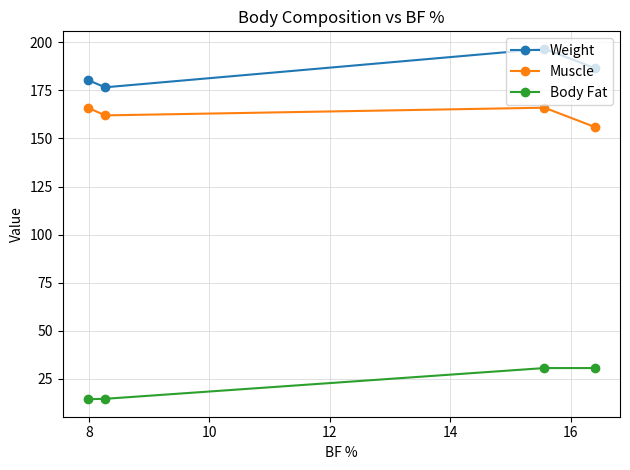

Rank the series by their maximum value, from highest to lowest.

Weight, Muscle, Body Fat